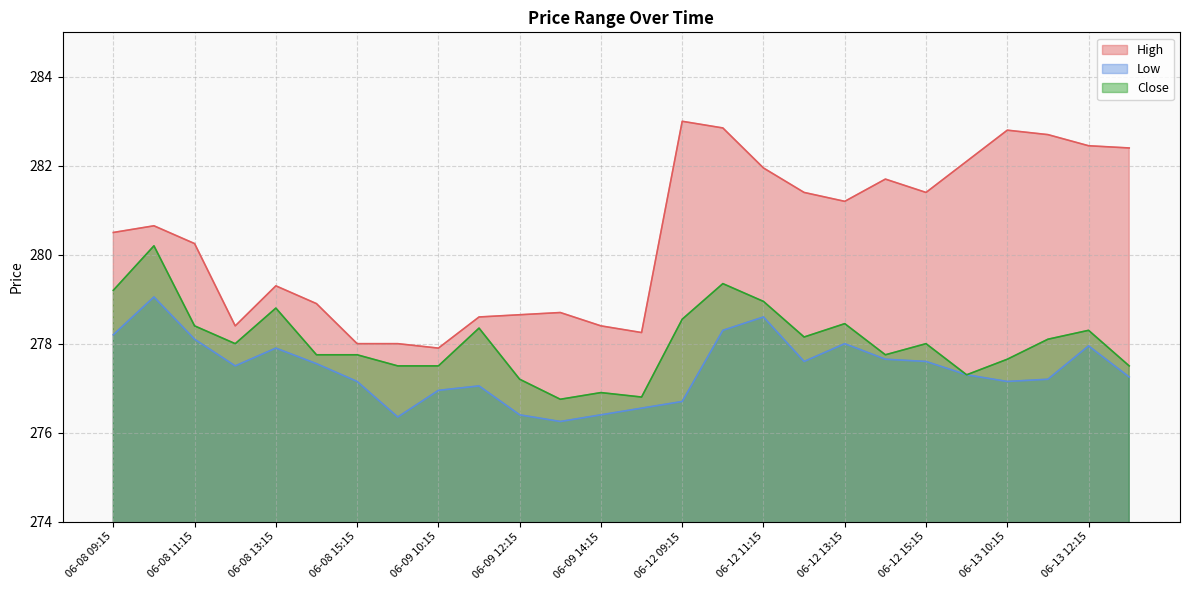

What is the label of the 4th point from the left?

06-08 12:15